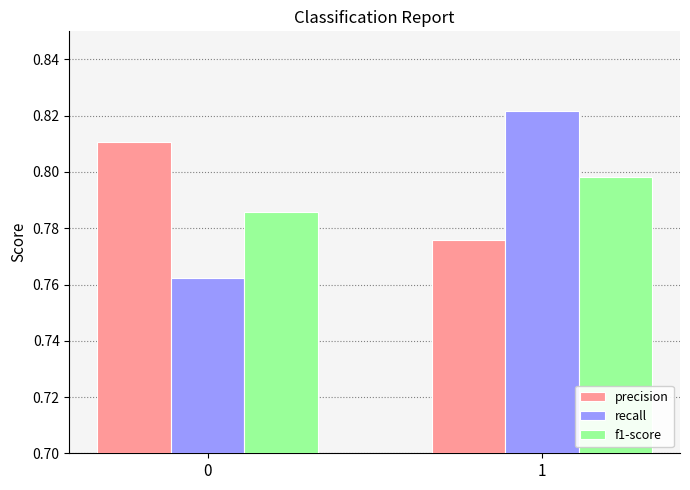

What is the total value across all series at 0?

2.4